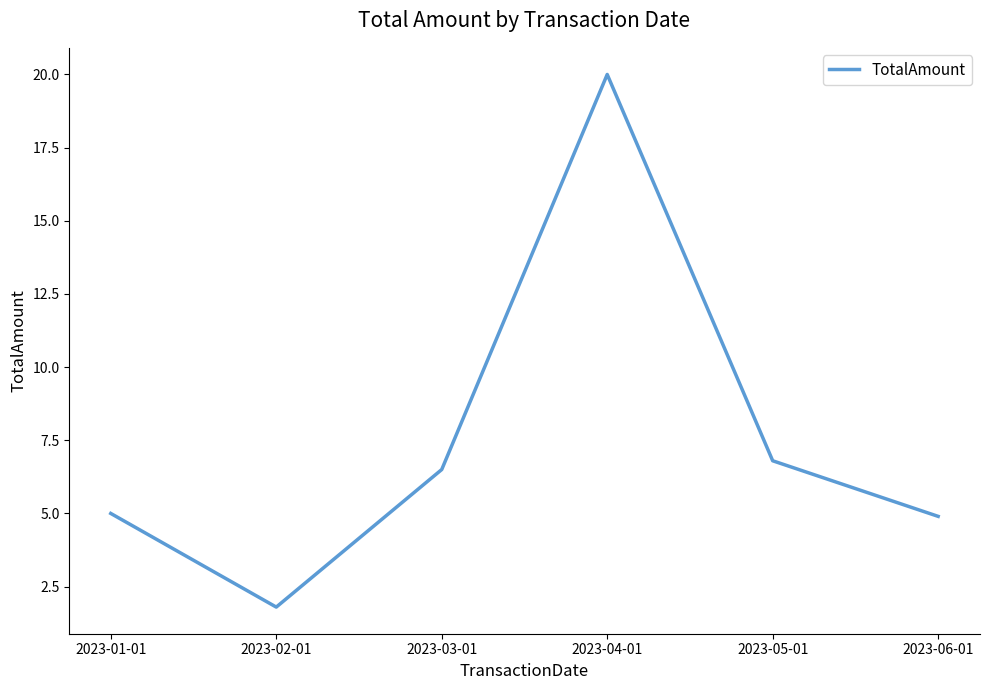

What is the ratio of the value at 2023-05-01 to the value at 2023-02-01?

3.8